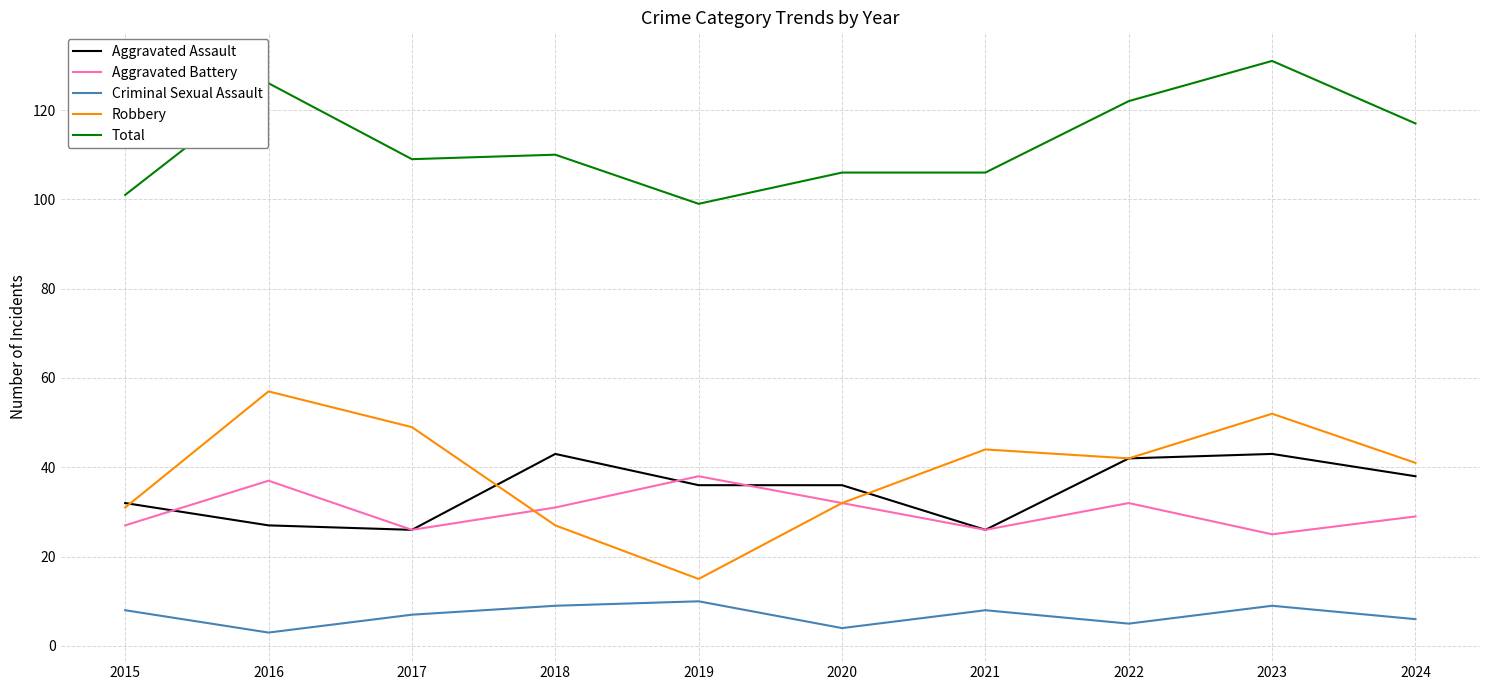

True or false: Aggravated Battery has more than 0 points higher than both neighbors.

True